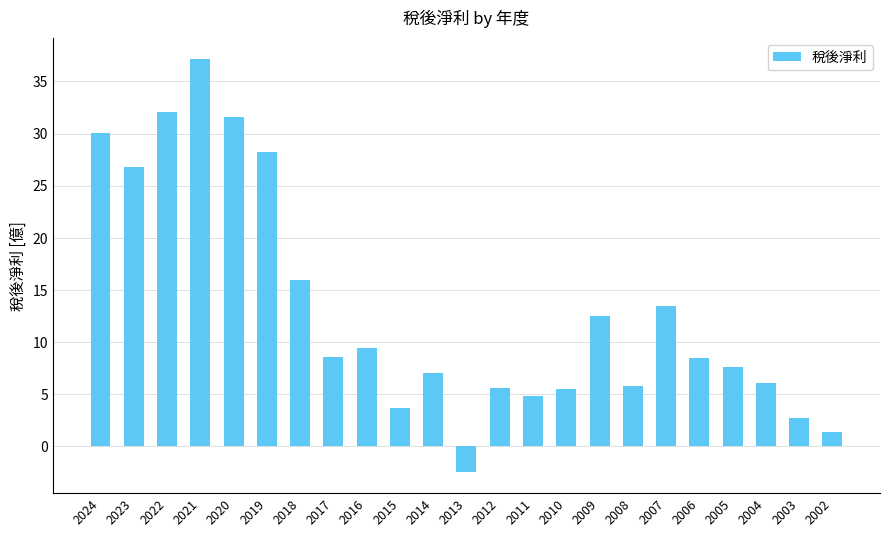

How many values are below zero?

1